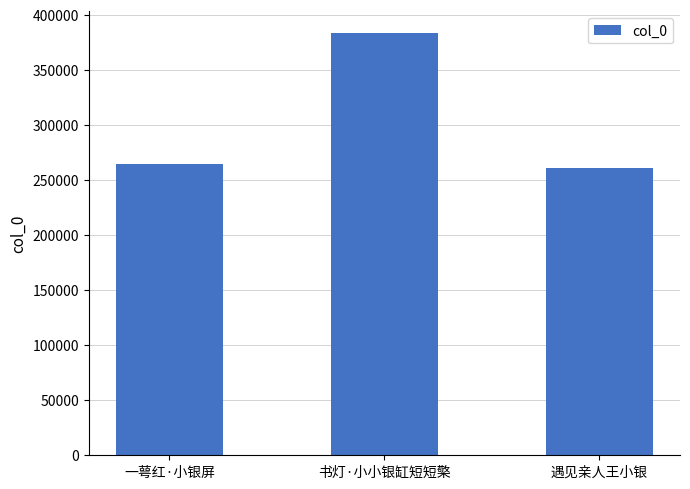

Reading right to left, what are all the values shown in this chart?

261352	384007	265063